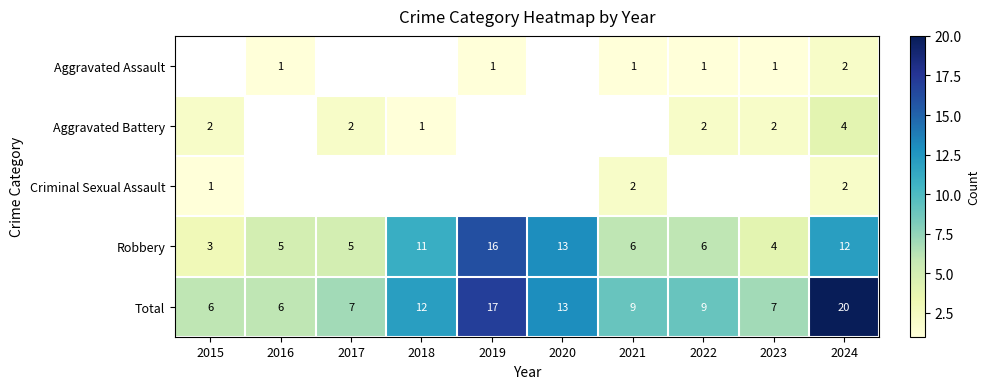

What is the difference between the maximum and second lowest values in the Robbery series?

12